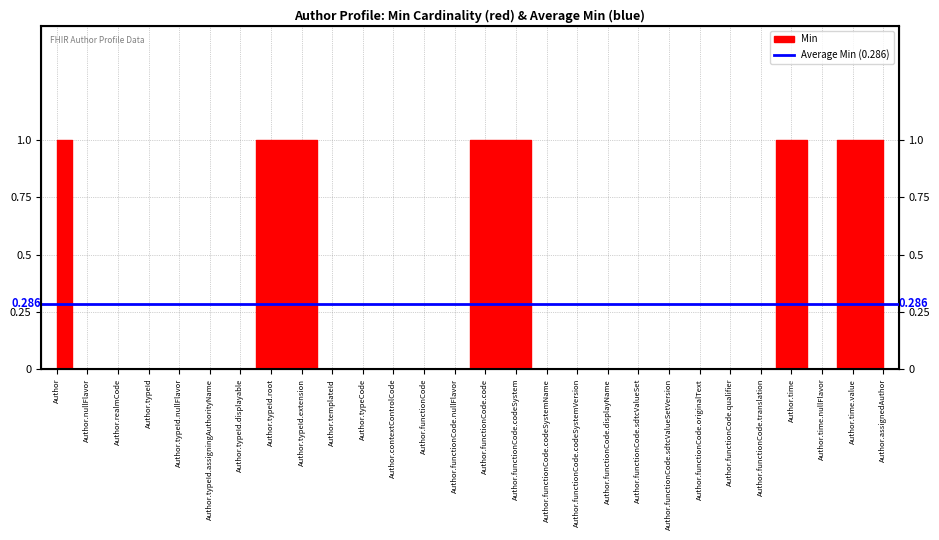

Is this an area chart (filled region under the line)?

No